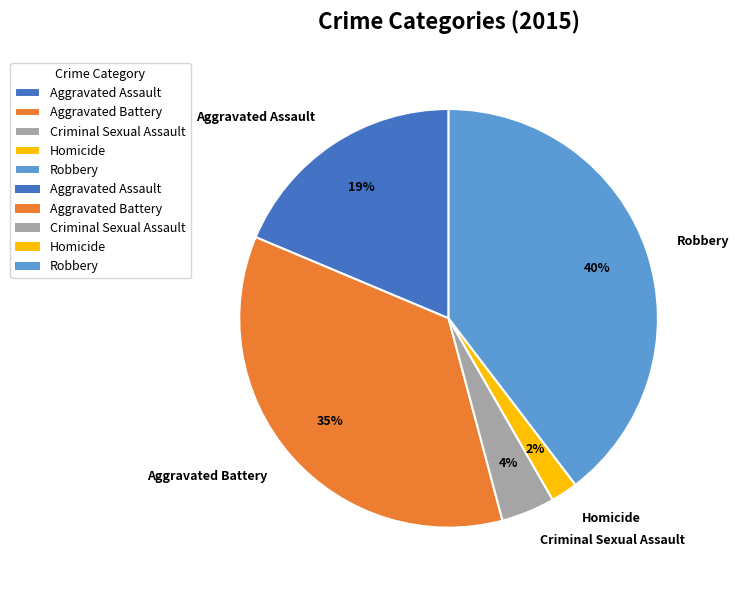

Which slice is the smallest?

Homicide